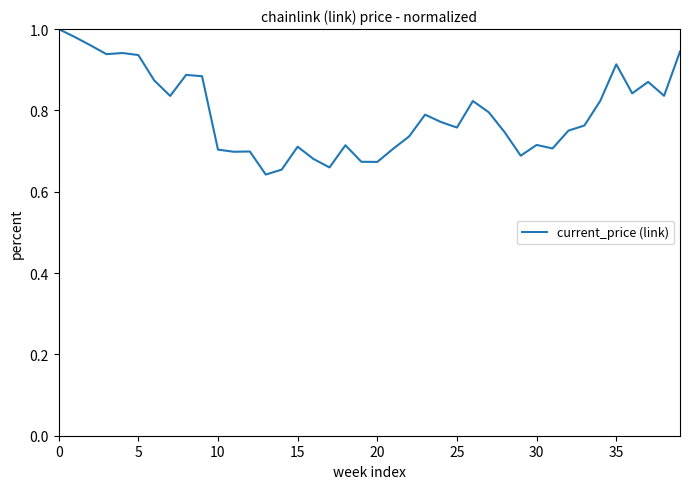

What is the difference between the maximum and minimum values?

0.4